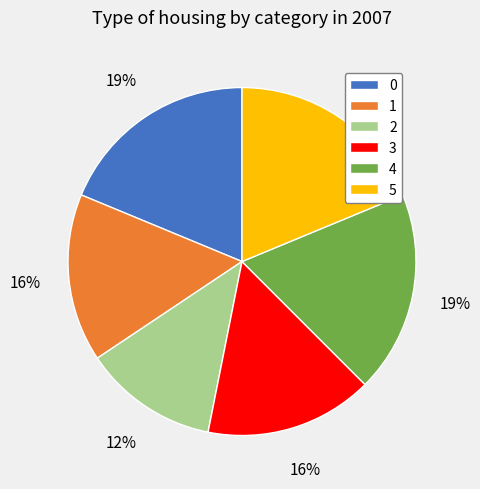

True or false: 3 accounts for 27% of the total.

False